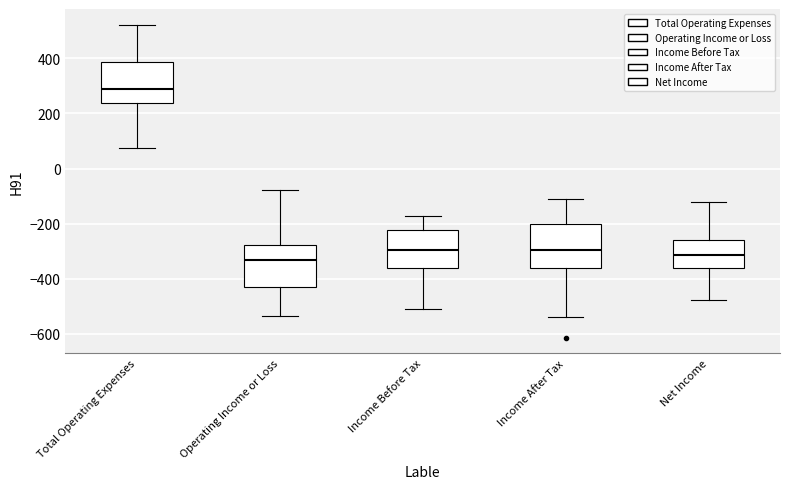

Where does the lower whisker of the box for Operating Income or Loss end on the y-axis? The values are not printed on the chart, so give them approximately, as read against the axis.

-540